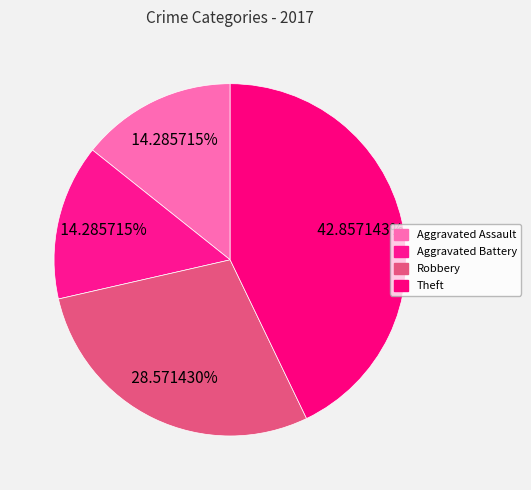

To the nearest percent, what portion does Theft represent?

43%